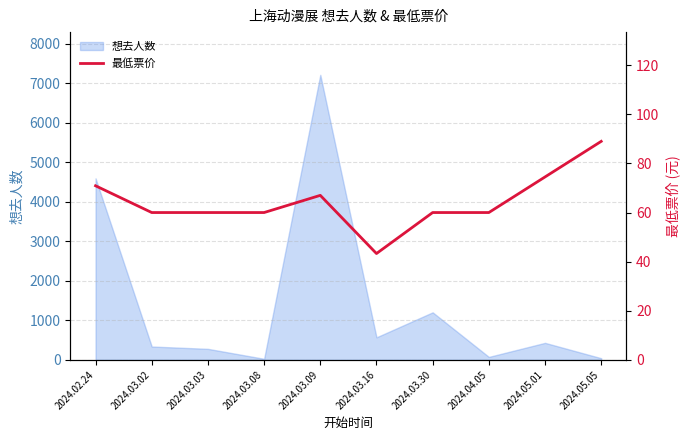

At which category does the data reach its first local peak?

2024.03.09